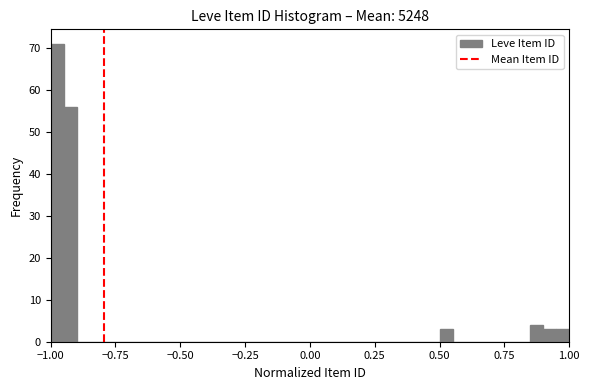

Around what value on the x-axis is the tallest bar? Give the approximate position of its centre, as read against the axis.

-0.95